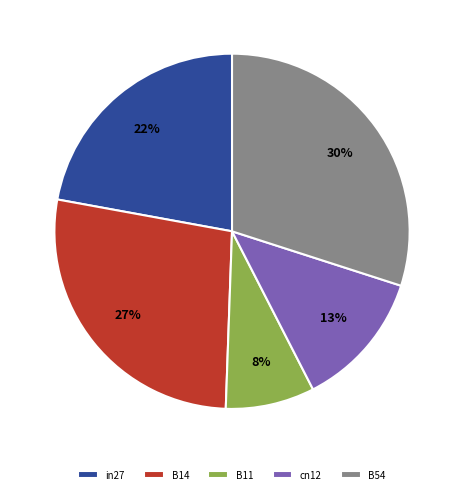

Which has a higher value, B11 or in27?

in27